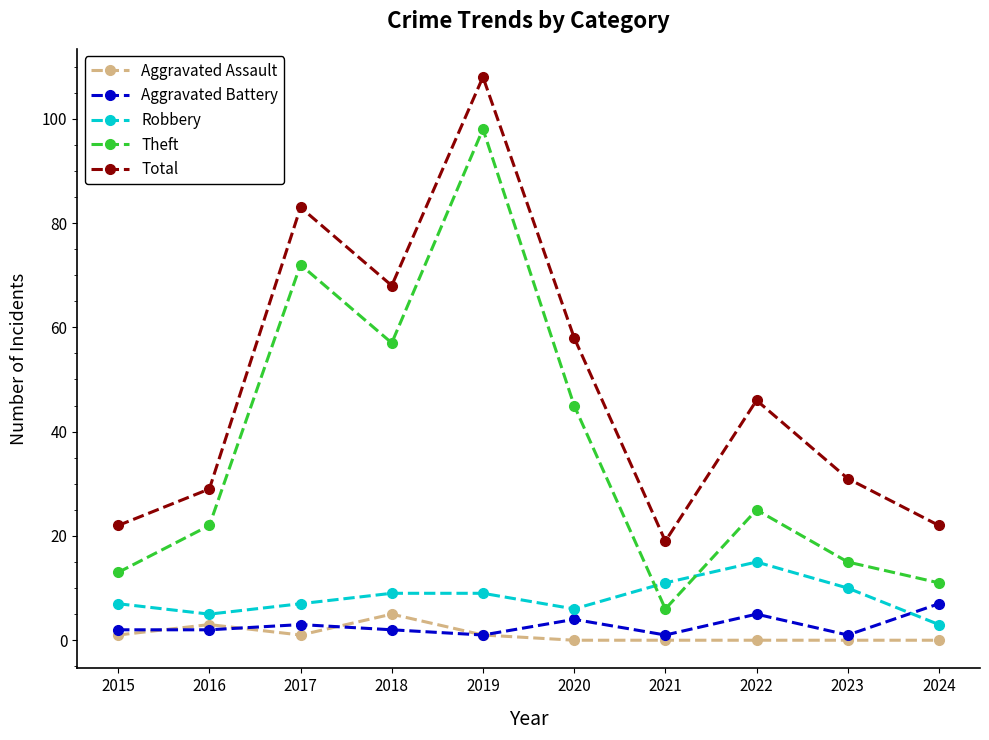

What is the value of the Aggravated Assault point at the 3rd from the left?

1